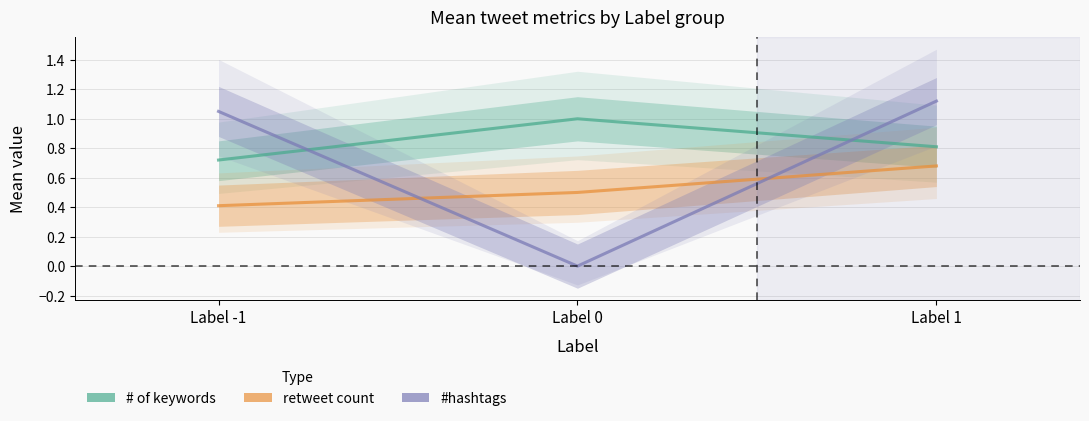

Which series has the largest range (max minus min)?

#hashtags